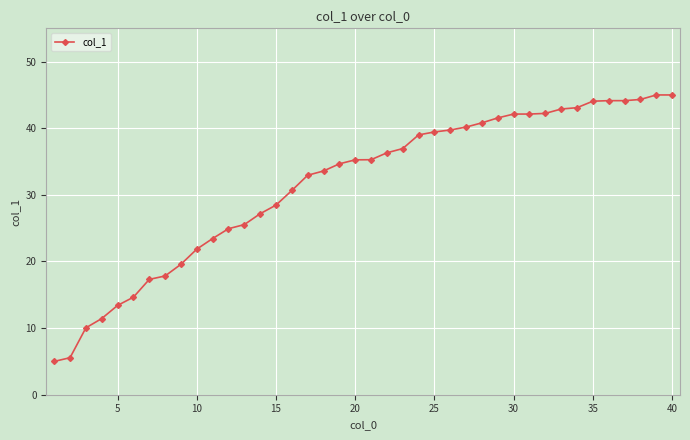

What is the maximum value shown in the chart?

45.0